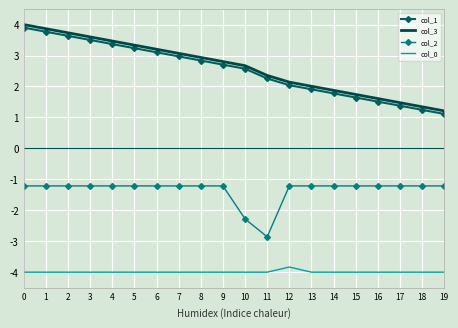

True or false: col_1 and col_0 intersect in this chart.

False